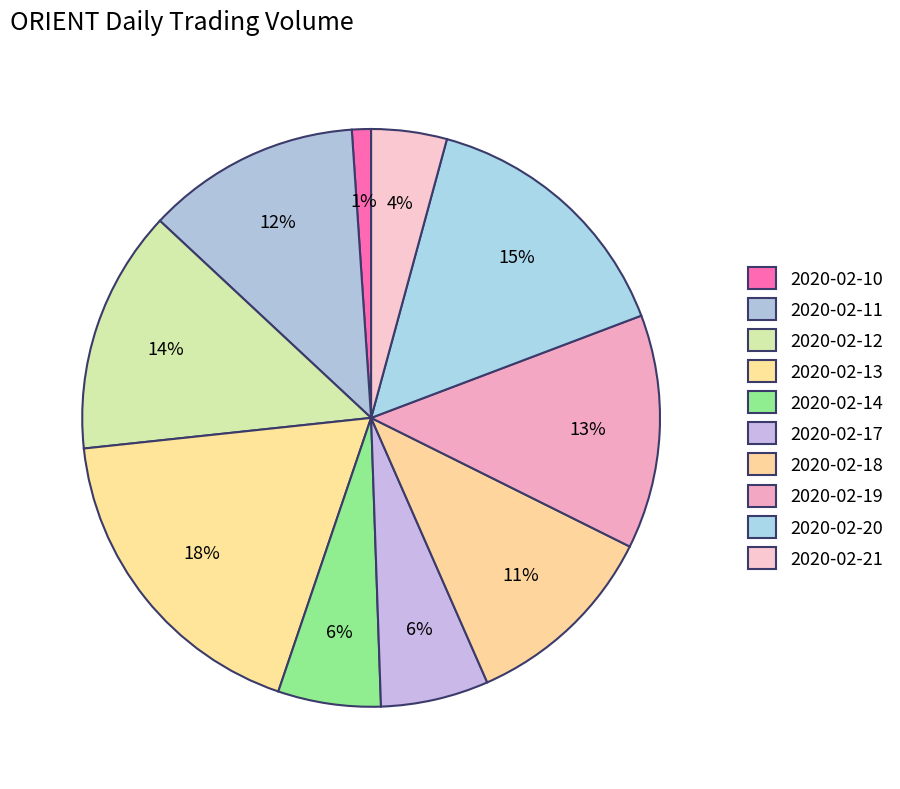

Combined, do 2020-02-20 and 2020-02-13 account for over 50%?

No